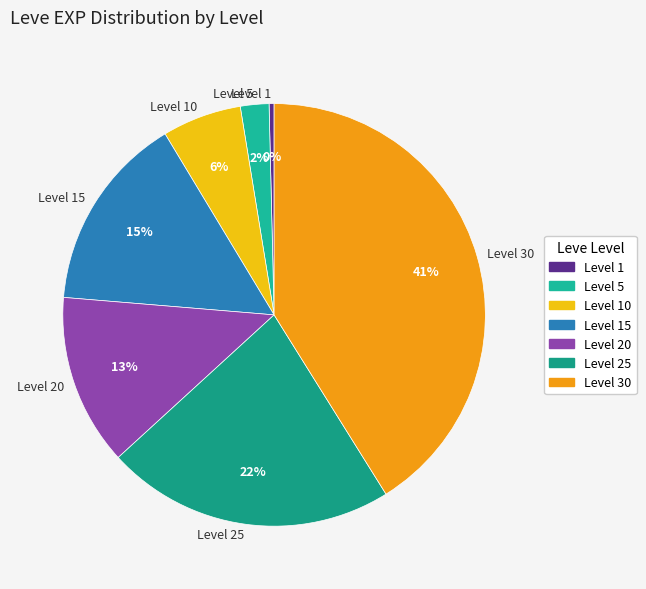

True or false: Level 30 accounts for 41% of the total.

True